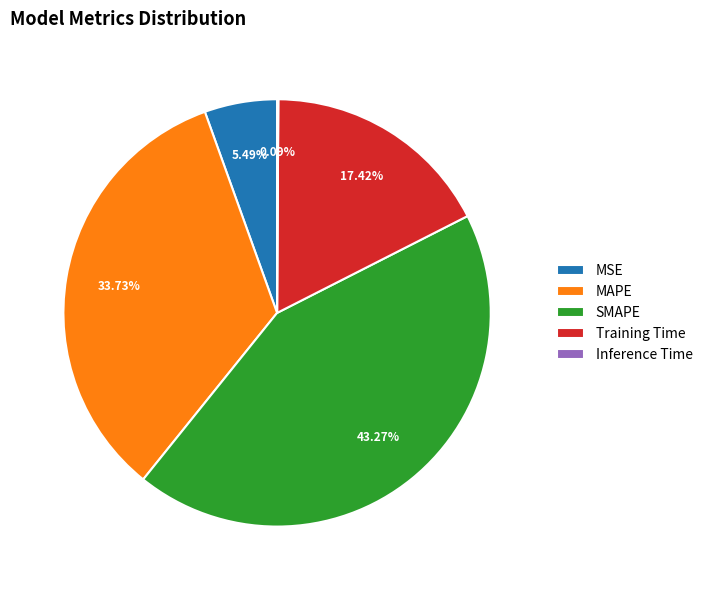

Which slice is the largest?

SMAPE